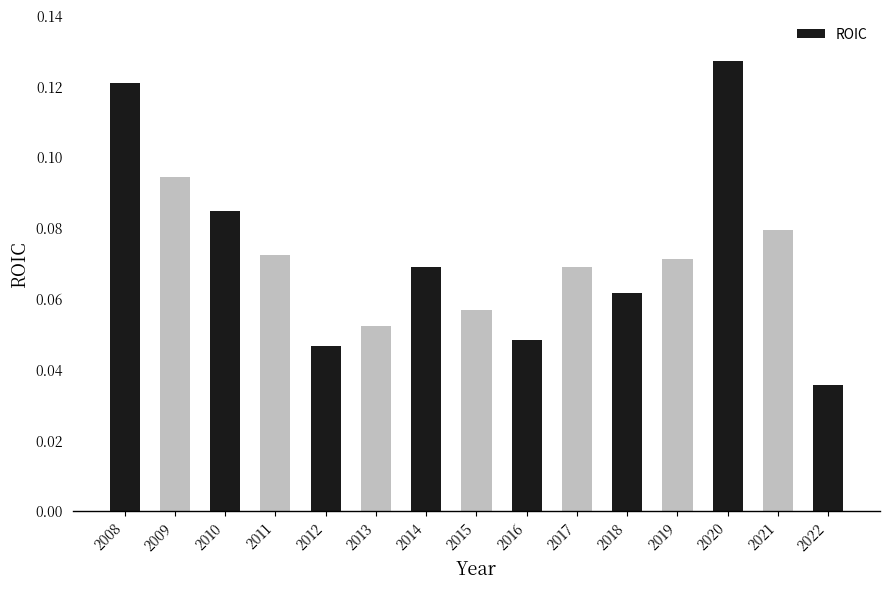

Which label corresponds to the smallest value in the chart?

2022